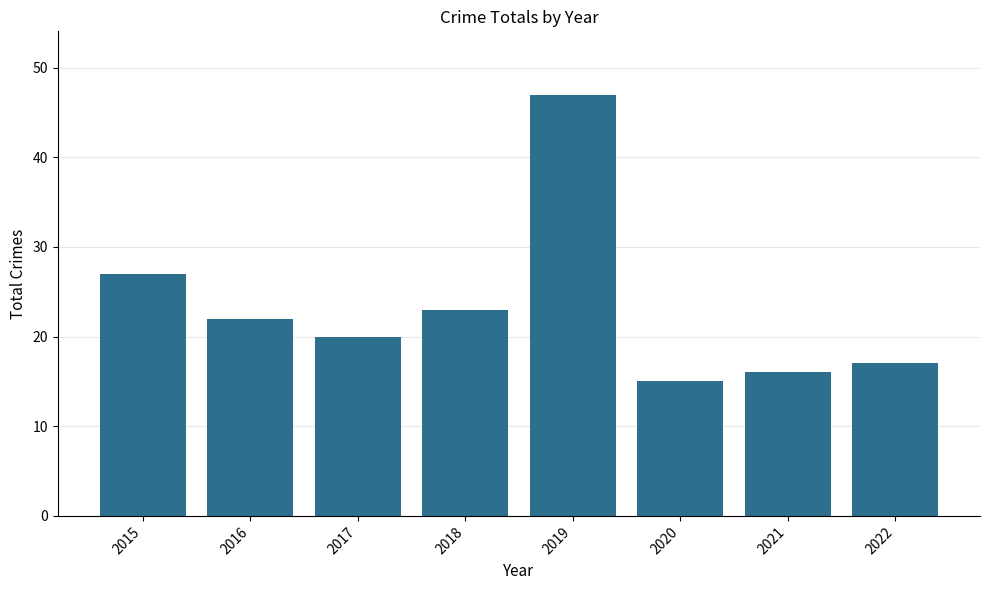

What is the value of the 2nd bar from the left?

22